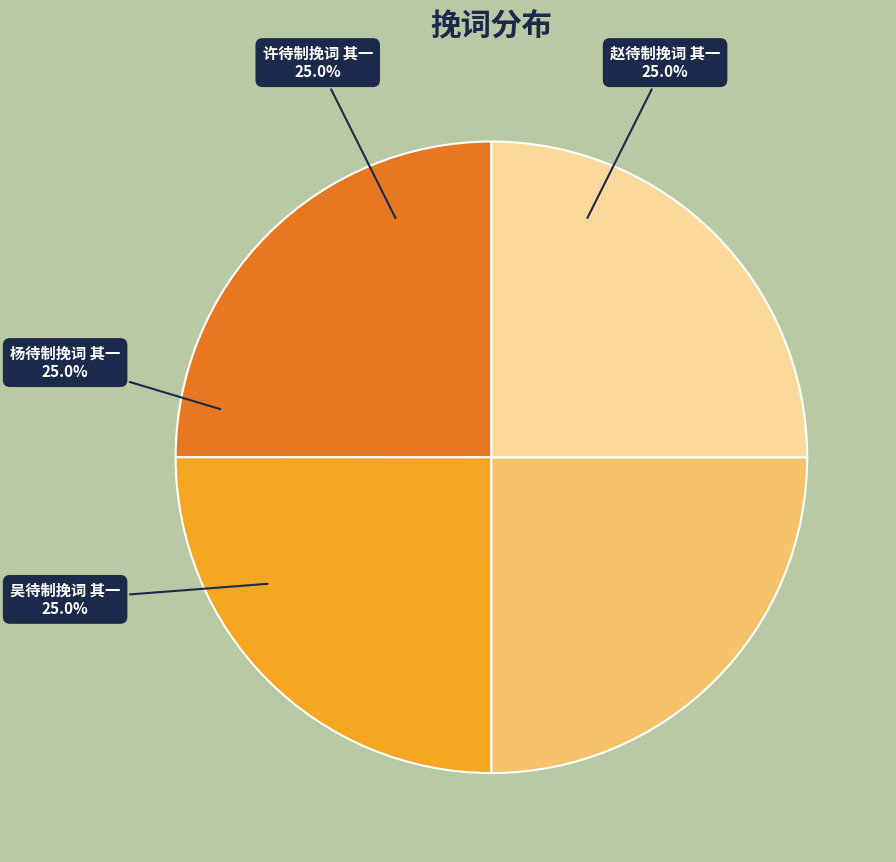

What portion of the pie excludes 许待制挽词 其一?

75.0%